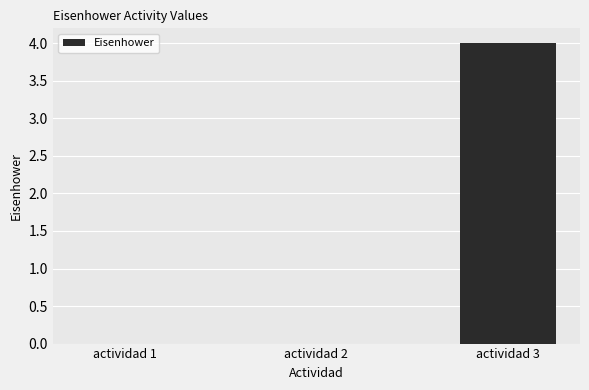

What is the sum of the values at actividad 3 and actividad 1?

4